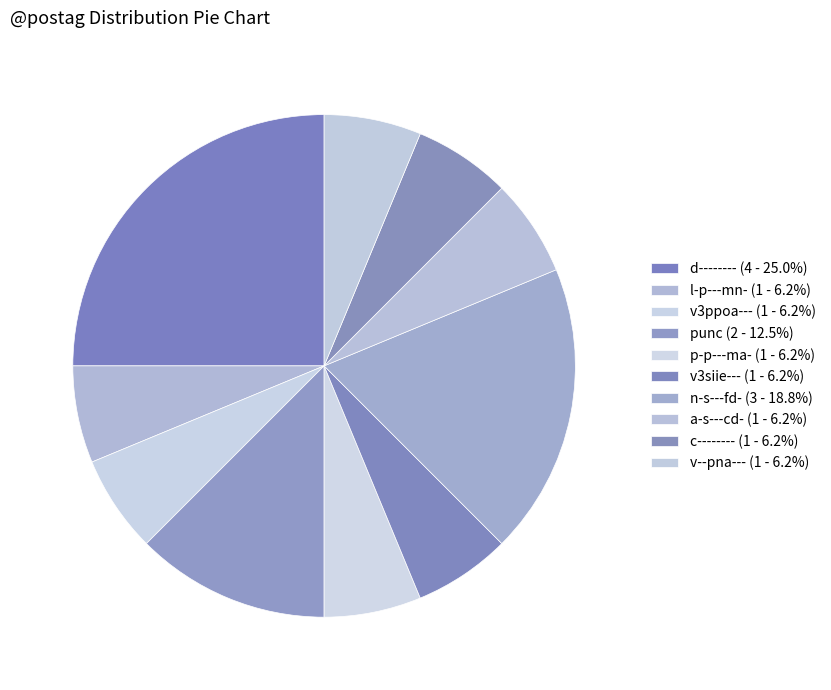

Is it true that v3siie--- is 14% of the pie?

False